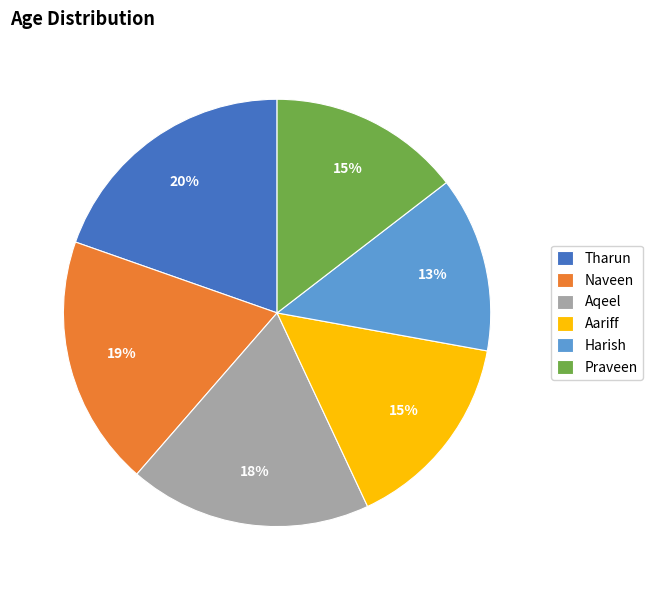

Is the sum of Aariff and Aqeel greater than half?

No